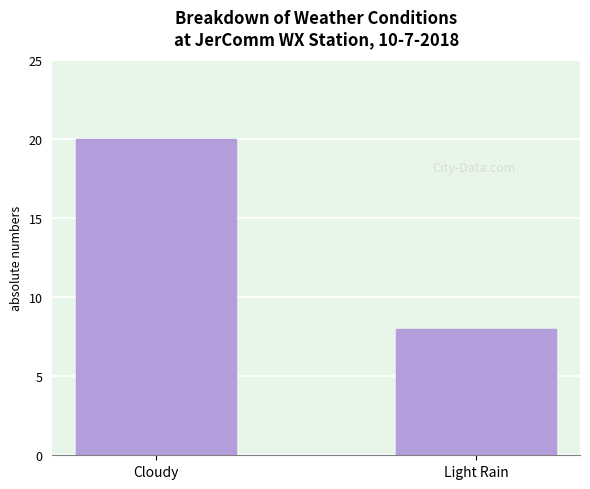

How many categories are shown in the chart?

2